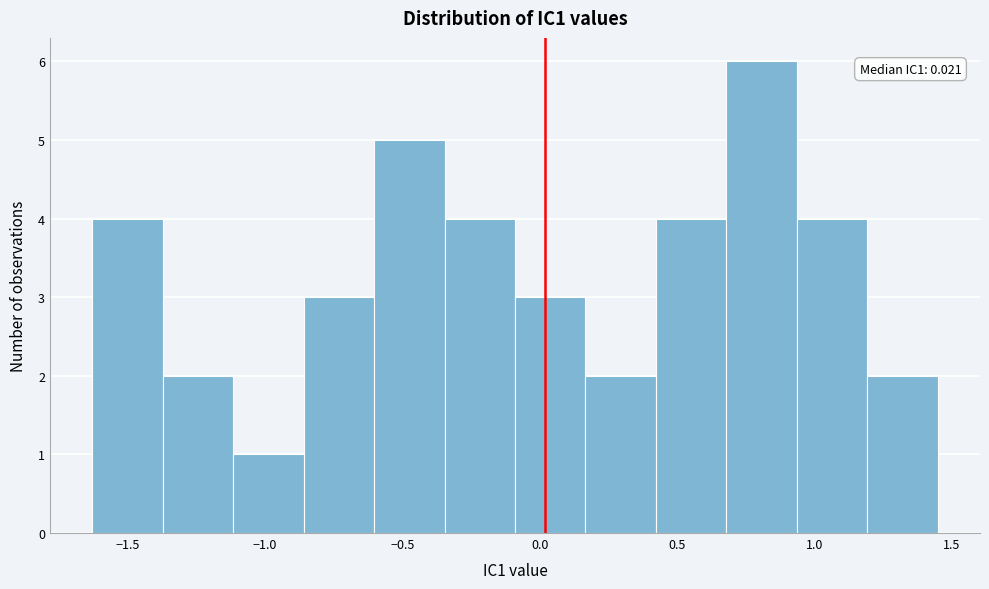

Over which range of the x-axis is the bar tallest?

0.70 to 0.95